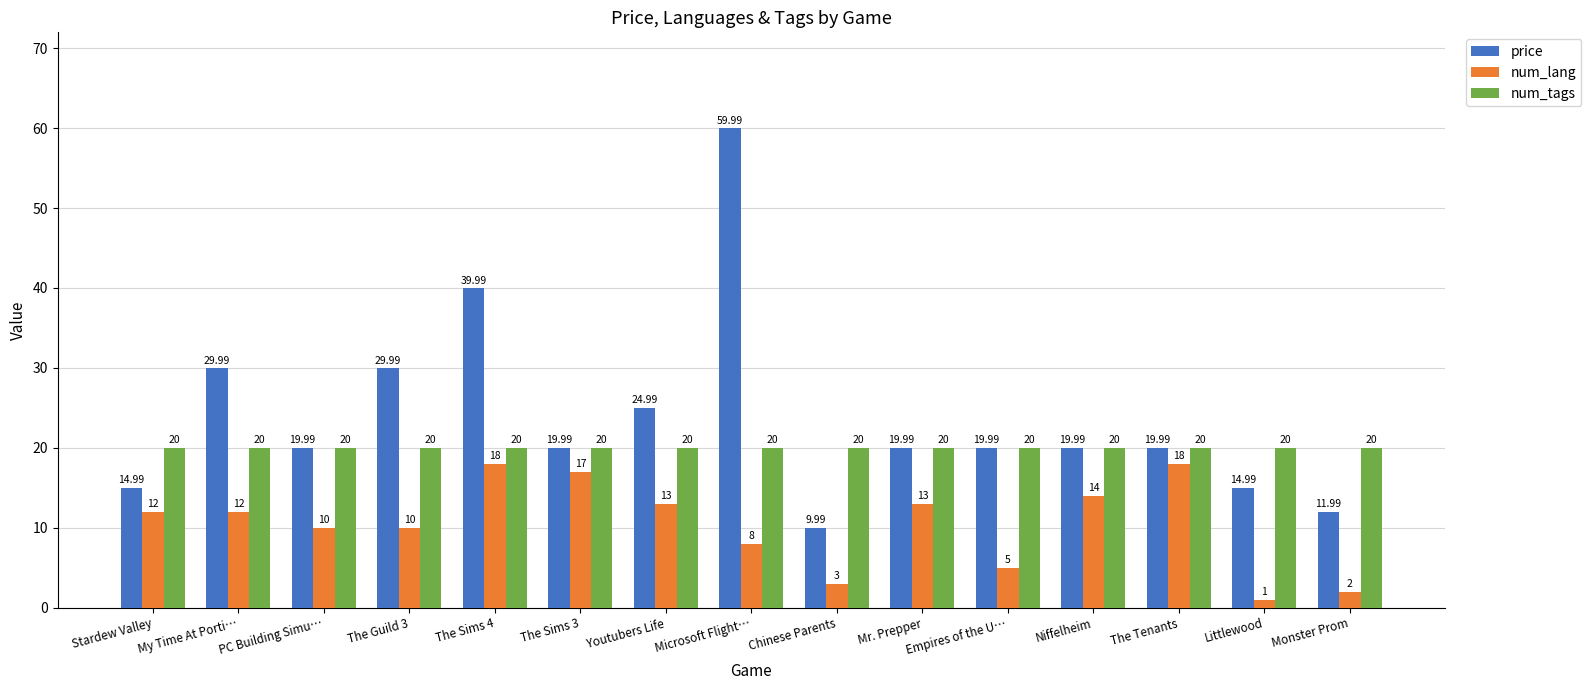

Reading right to left, extract all data points from this chart.

price: Monster Prom=12.0	Littlewood=15.0	The Tenants=20.0	Niffelheim=20.0	Empires of the U…=20.0	Mr. Prepper=20.0	Chinese Parents=10.0	Microsoft Flight…=60.0	Youtubers Life=25.0	The Sims 3=20.0	The Sims 4=40.0	The Guild 3=30.0	PC Building Simu…=20.0	My Time At Porti…=30.0	Stardew Valley=15.0
num_lang: Monster Prom=2.0	Littlewood=1.0	The Tenants=18.0	Niffelheim=14.0	Empires of the U…=5.0	Mr. Prepper=13.0	Chinese Parents=3.0	Microsoft Flight…=8.0	Youtubers Life=13.0	The Sims 3=17.0	The Sims 4=18.0	The Guild 3=10.0	PC Building Simu…=10.0	My Time At Porti…=12.0	Stardew Valley=12.0
num_tags: Monster Prom=20.0	Littlewood=20.0	The Tenants=20.0	Niffelheim=20.0	Empires of the U…=20.0	Mr. Prepper=20.0	Chinese Parents=20.0	Microsoft Flight…=20.0	Youtubers Life=20.0	The Sims 3=20.0	The Sims 4=20.0	The Guild 3=20.0	PC Building Simu…=20.0	My Time At Porti…=20.0	Stardew Valley=20.0